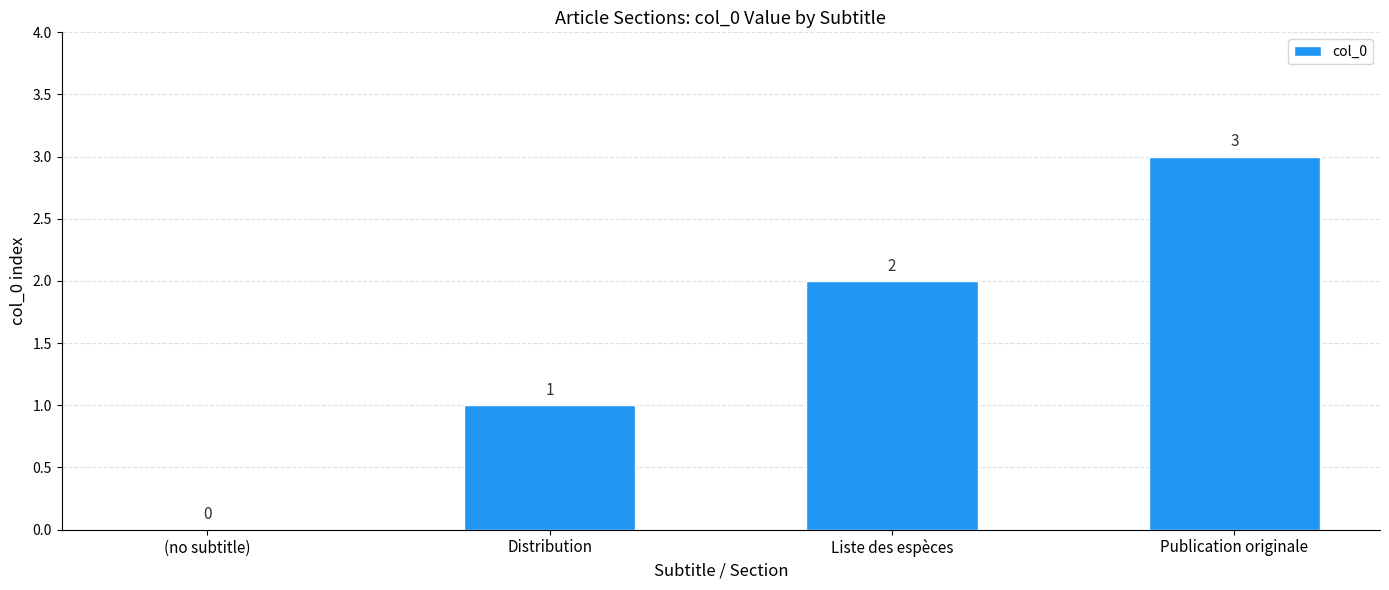

What value does the data have at Publication originale?

3